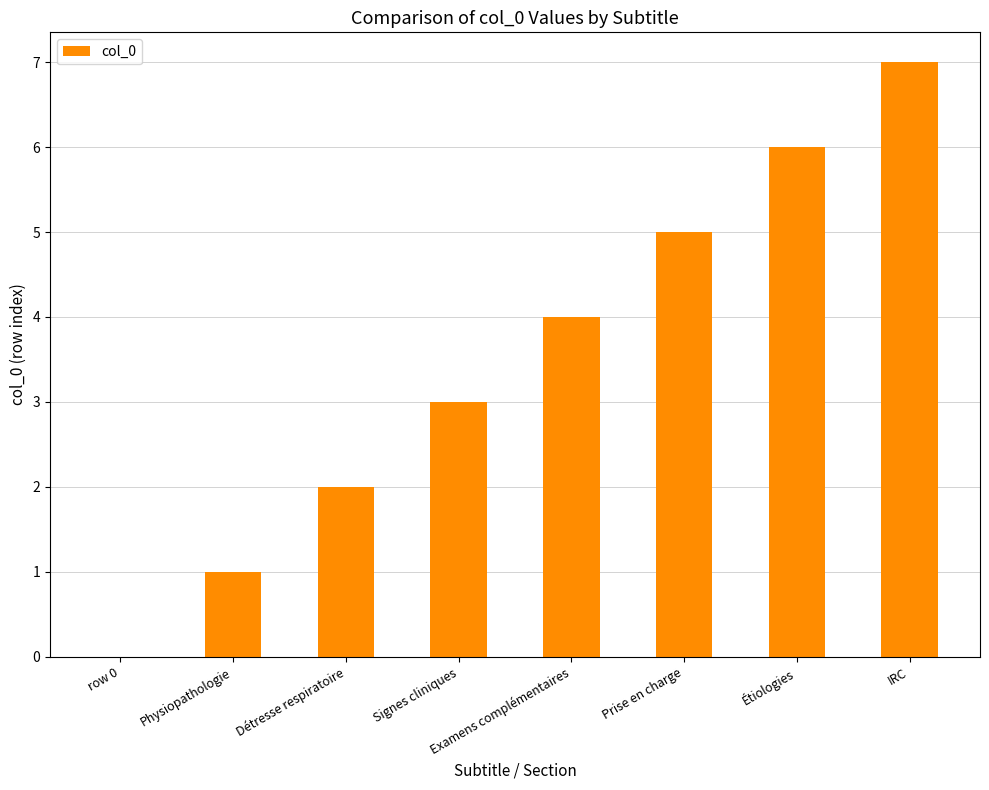

What is the difference between the values at Prise en charge and Examens complémentaires?

1